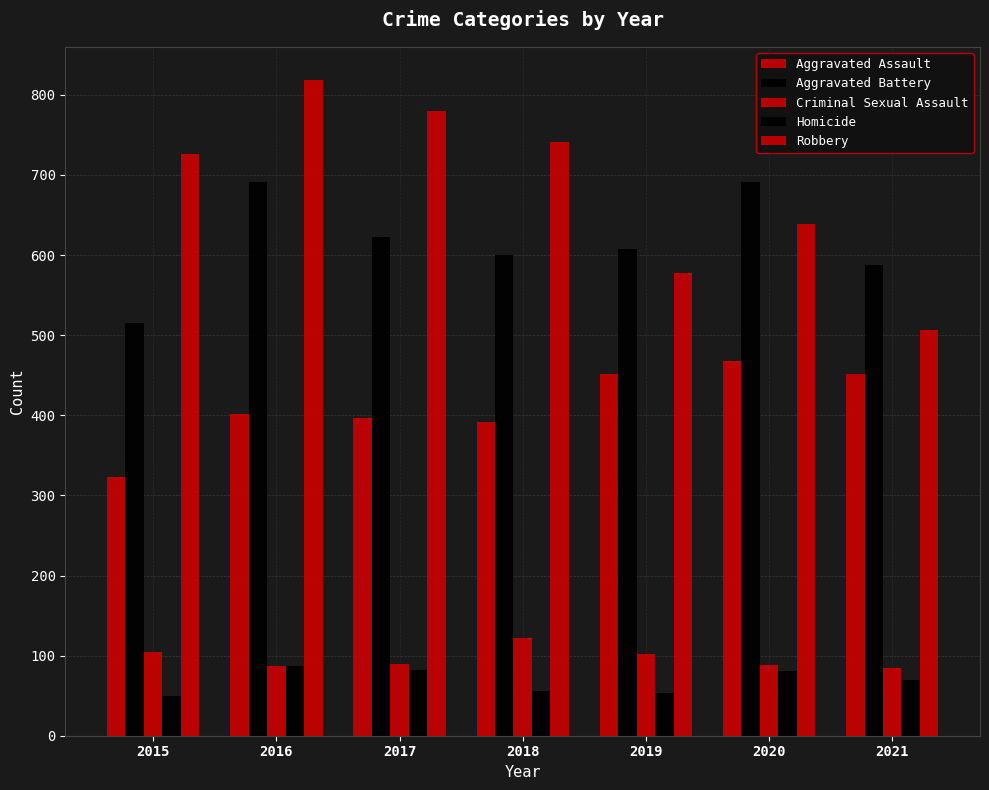

How many categories are shown in the chart?

7